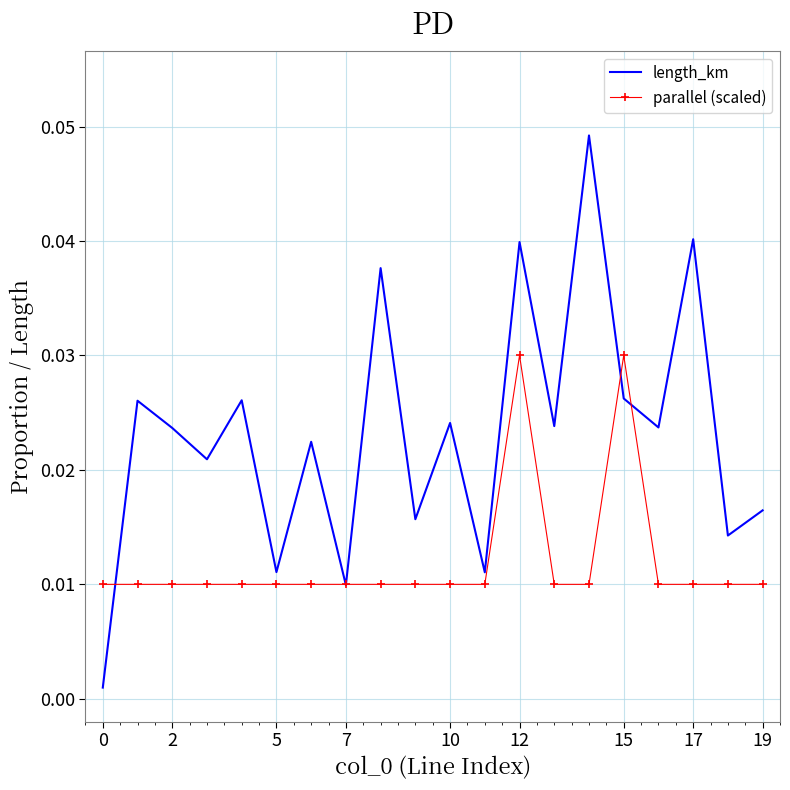

At how many categories does at least one series exceed 0?

20